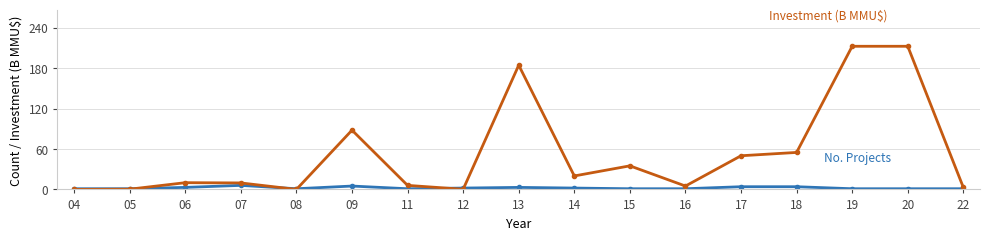

What is the greatest value displayed?

212.5